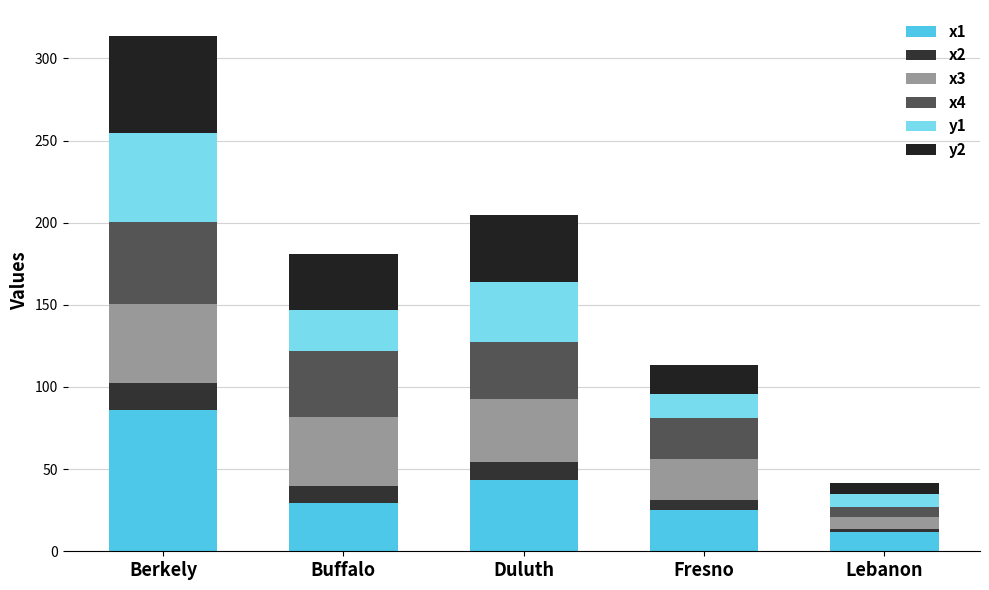

Rank the series at Fresno from lowest to highest value.

x2, y1, y2, x3, x1, x4